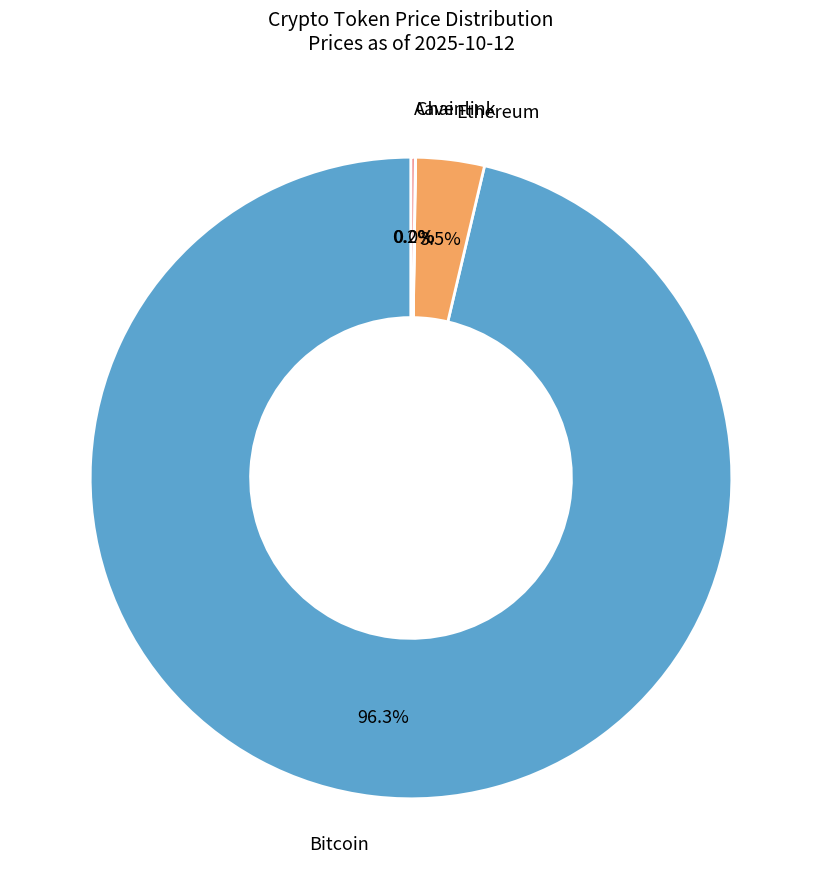

What is the largest slice in the pie chart?

Bitcoin